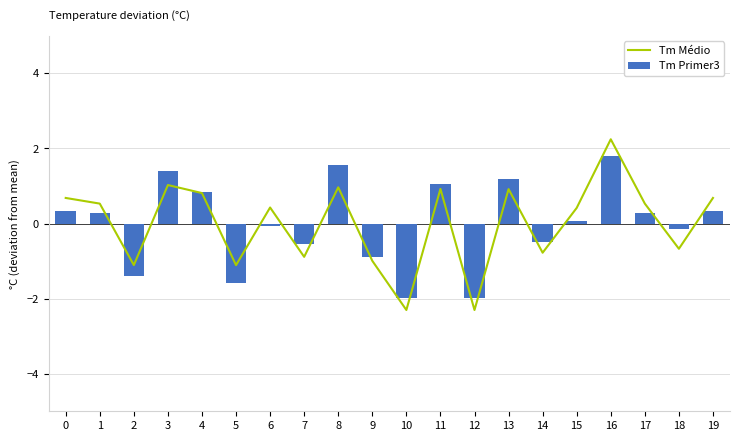

Reading right to left, extract all data points from this chart.

Tm Médio: 19=0.7	18=-0.7	17=0.5	16=2.2	15=0.4	14=-0.8	13=0.9	12=-2.3	11=0.9	10=-2.3	9=-1.0	8=1.0	7=-0.9	6=0.4	5=-1.1	4=0.8	3=1.0	2=-1.1	1=0.5	0=0.7
Tm Primer3: 19=0.3	18=-0.1	17=0.3	16=1.8	15=0.1	14=-0.5	13=1.2	12=-2.0	11=1.1	10=-2.0	9=-0.9	8=1.6	7=-0.5	6=-0.1	5=-1.6	4=0.8	3=1.4	2=-1.4	1=0.3	0=0.3